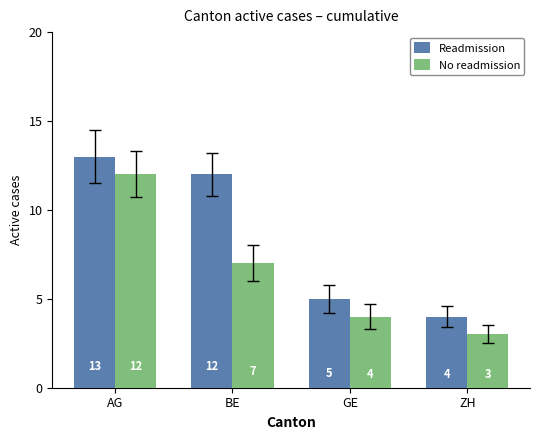

Where does the No readmission series first go above 7?

AG